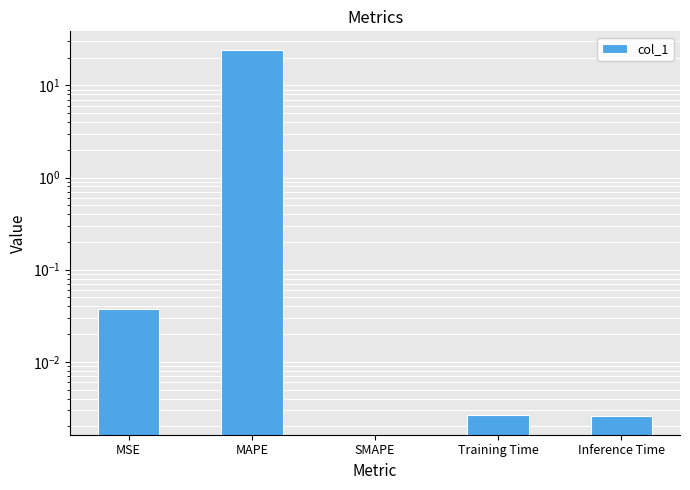

The chart shows a value of 0.0 at Training Time. True or false?

True